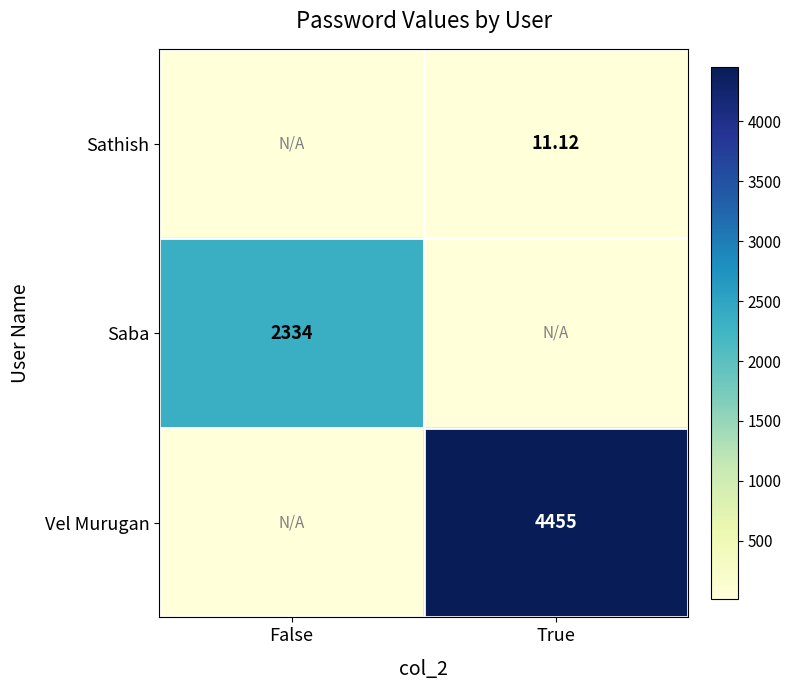

True or false: Saba has a value of 18.0 at True.

False